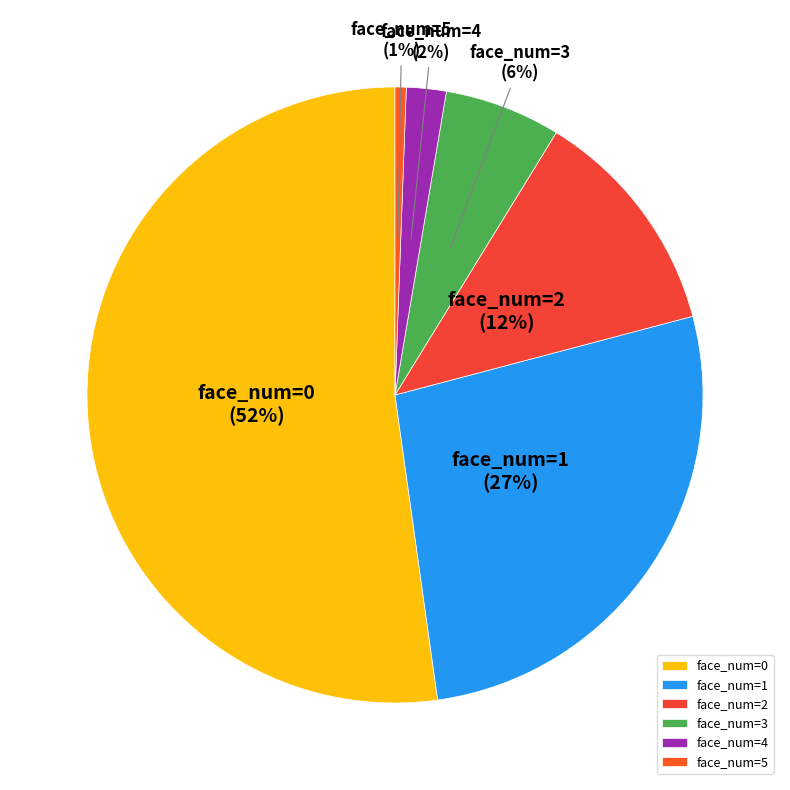

Is it true that face_num=2 is 12% of the pie?

True